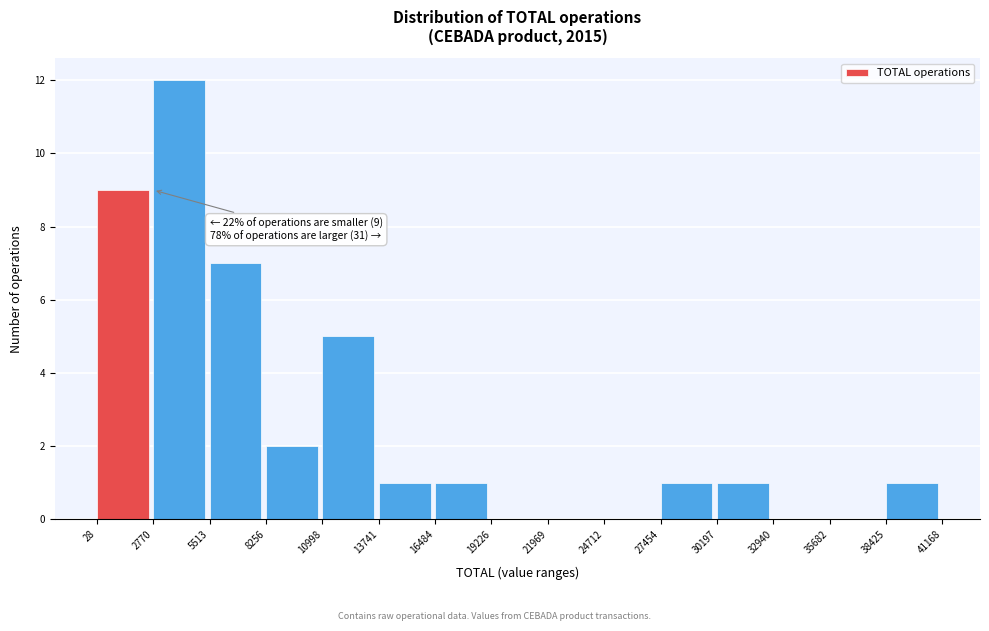

Which range on the x-axis has the tallest bar?

2770 to 5513